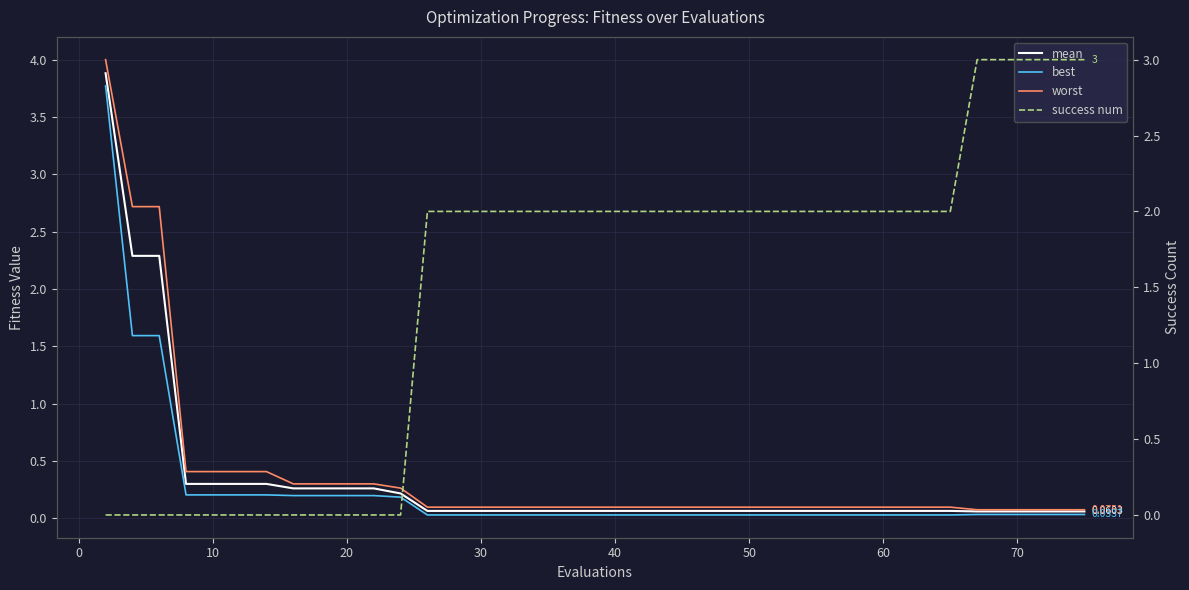

What is the average value of the best series?

0.2